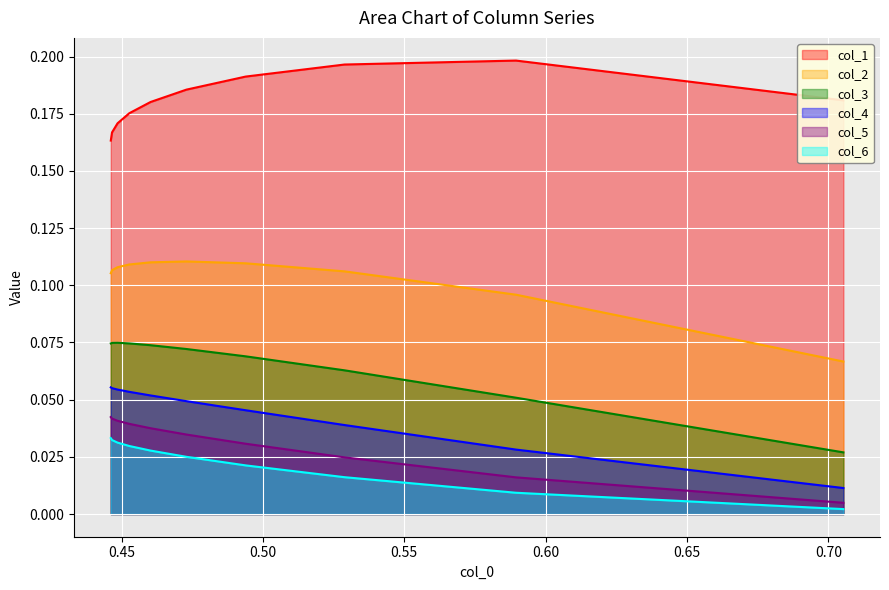

What is the label of the 3rd point from the left?

0.50